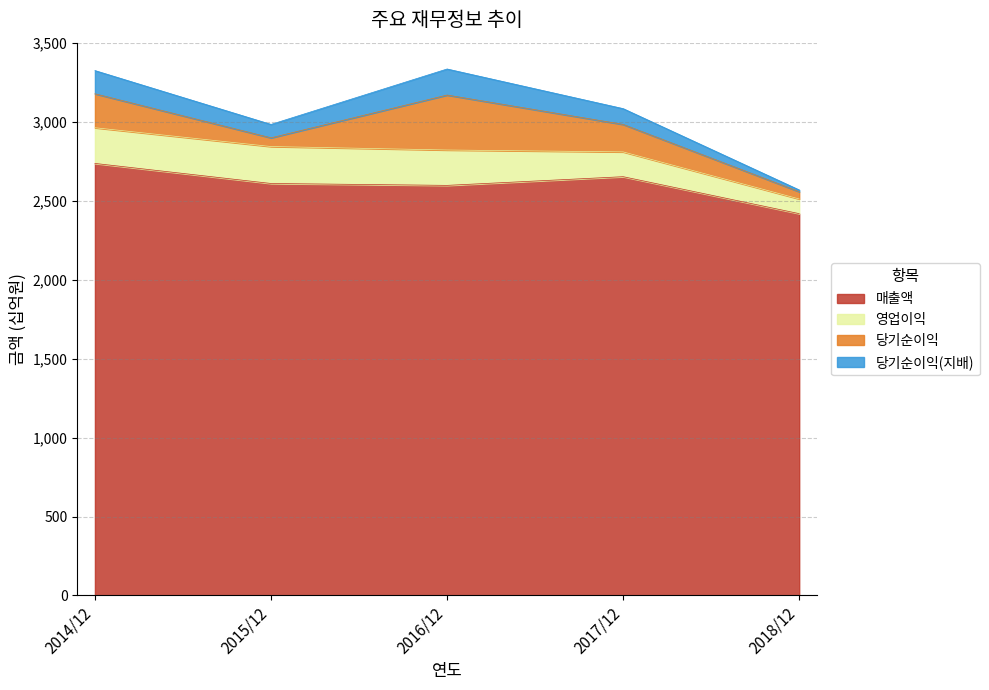

What is the sum of all 매출액 values?

13012